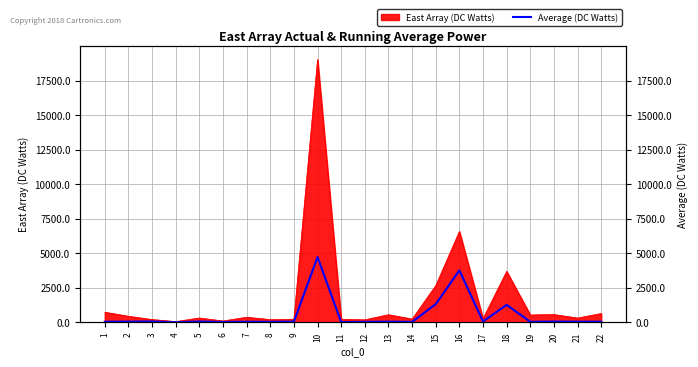

What is the ratio of the value at 20 to the value at 4?

8.9